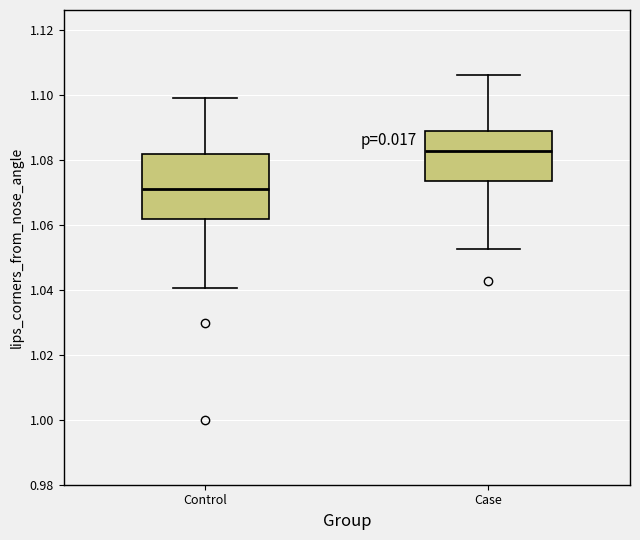

Reading left to right, transcribe this box plot: for each box, give where its median line is, the range the box spans, and where its two whiskers end, as read against the y-axis. The values are not printed on the chart, so give them approximately, as read against the axis.

Control: median 1.072, box 1.062 to 1.082, whiskers 1.040 to 1.100
Case: median 1.082, box 1.074 to 1.088, whiskers 1.052 to 1.106